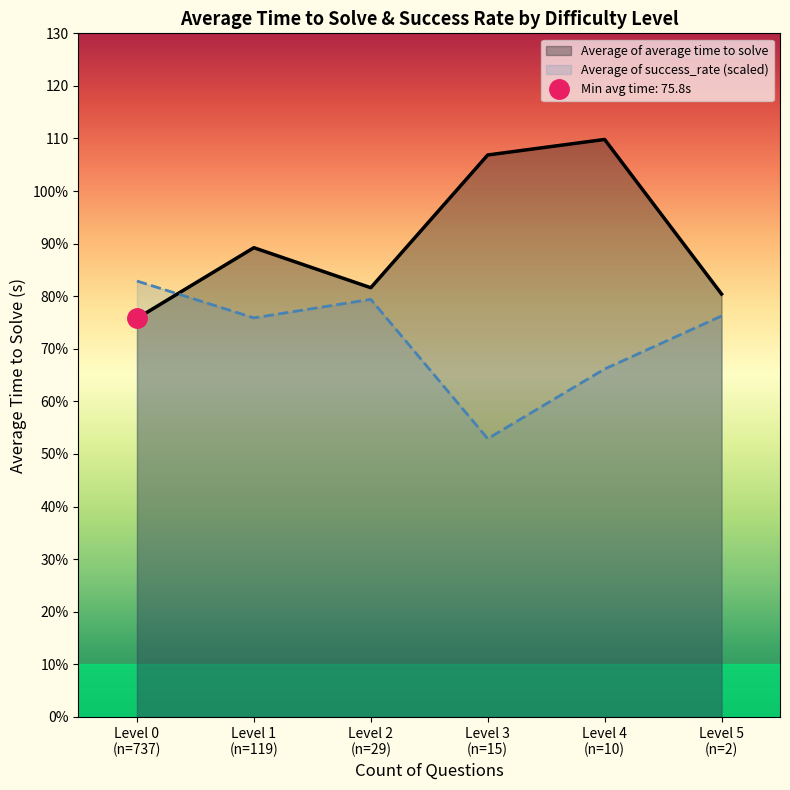

Between Level 1 (n=119) and Level 2 (n=29), which series saw the biggest shift?

Average of average time to solve